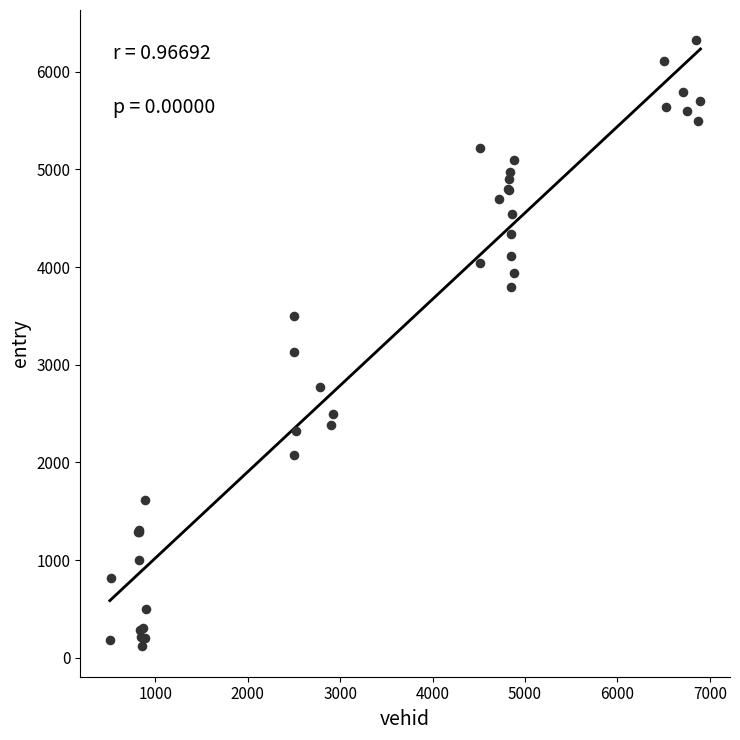

What Y value in the scatter plot is closest to 3219?

3134.5